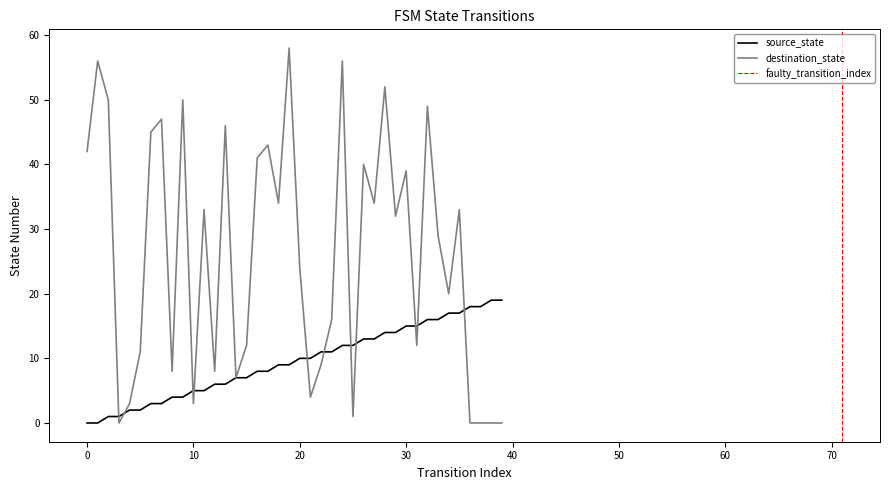

Reading left to right, transcribe all the data shown in this chart.

source_state: 0	0	1	1	2	2	3	3	4	4	5	5	6	6	7	7	8	8	9	9	10	10	11	11	12	12	13	13	14	14	15	15	16	16	17	17	18	18	19	19
destination_state: 42	56	50	0	3	11	45	47	8	50	3	33	8	46	7	12	41	43	34	58	24	4	9	16	56	1	40	34	52	32	39	12	49	29	20	33	0	0	0	0